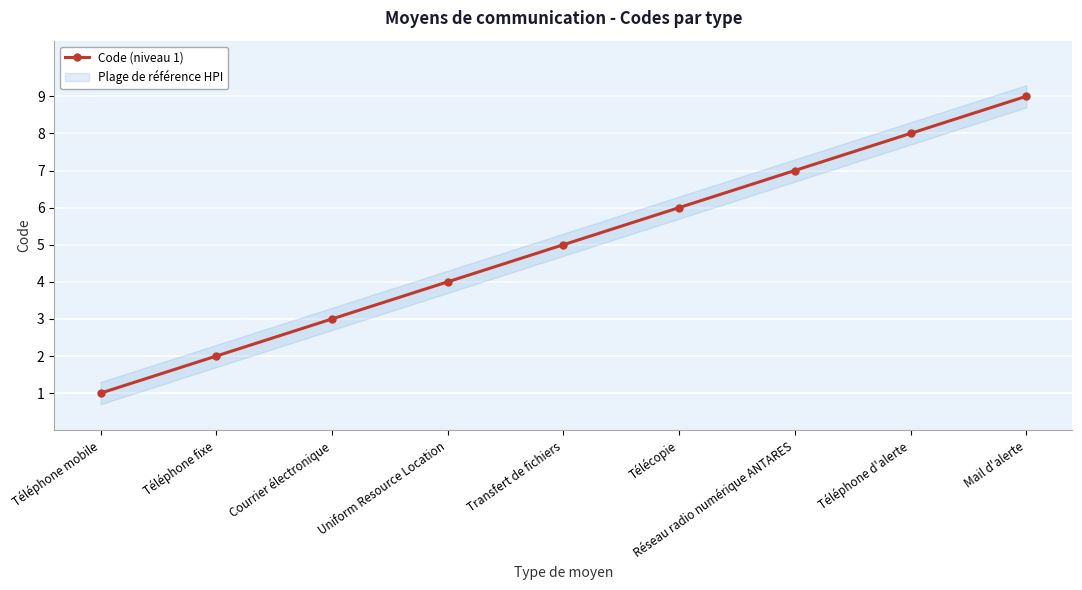

List the labels in order of value, smallest first.

Téléphone mobile, Téléphone fixe, Courrier électronique, Uniform Resource Location, Transfert de fichiers, Télécopie, Réseau radio numérique ANTARES, Téléphone d'alerte, Mail d'alerte